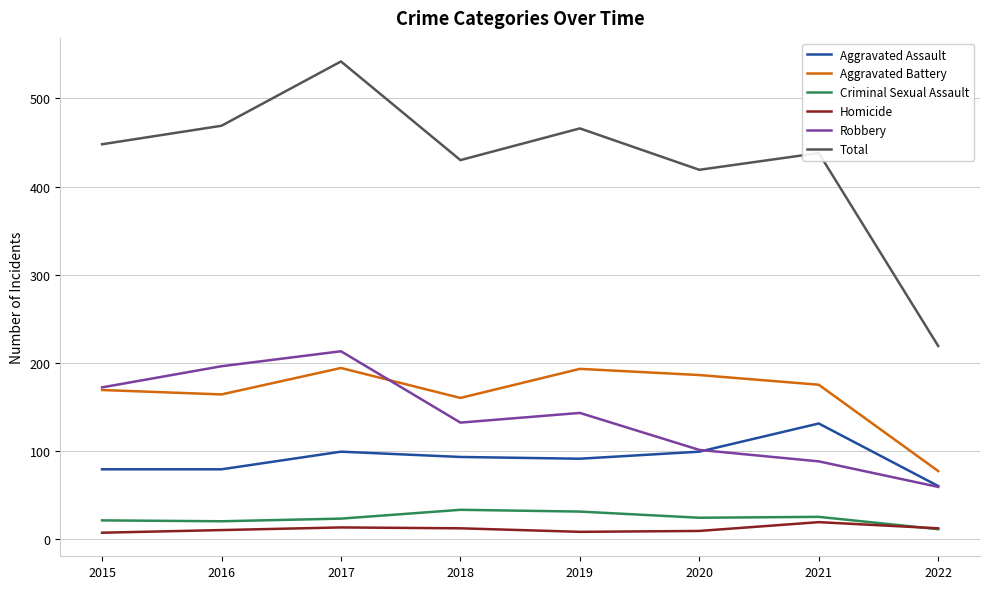

Does the chart display data point markers on the line(s)?

No